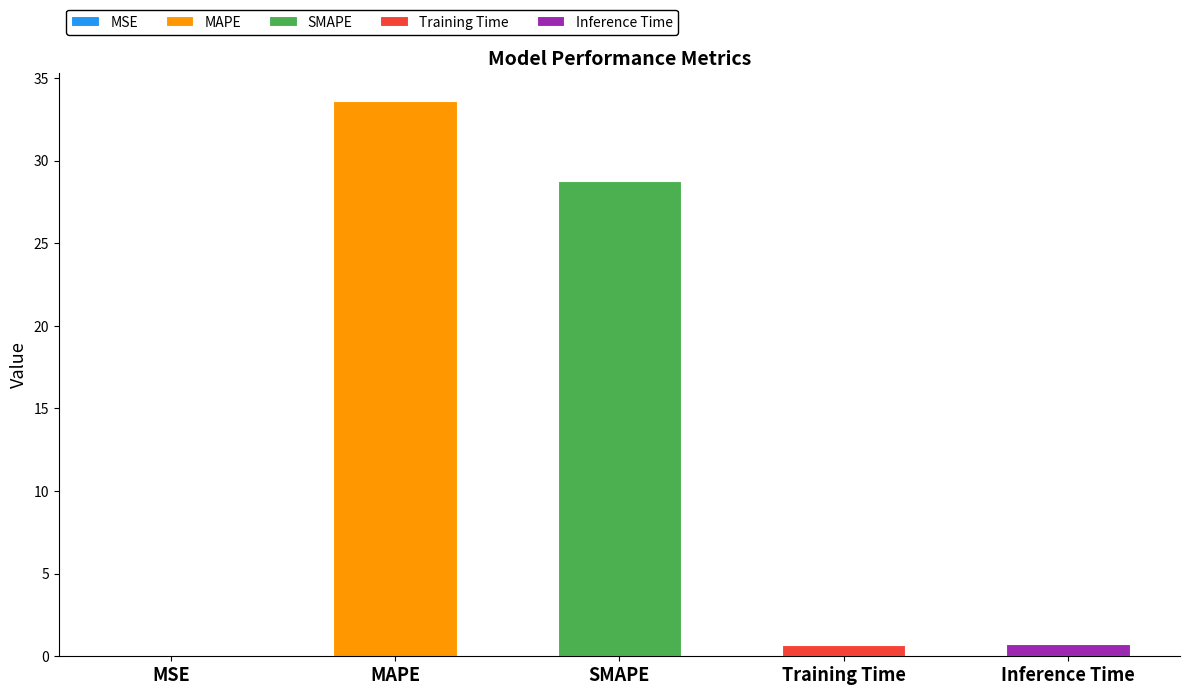

True or false: the data shows 0.5 at Inference Time.

False